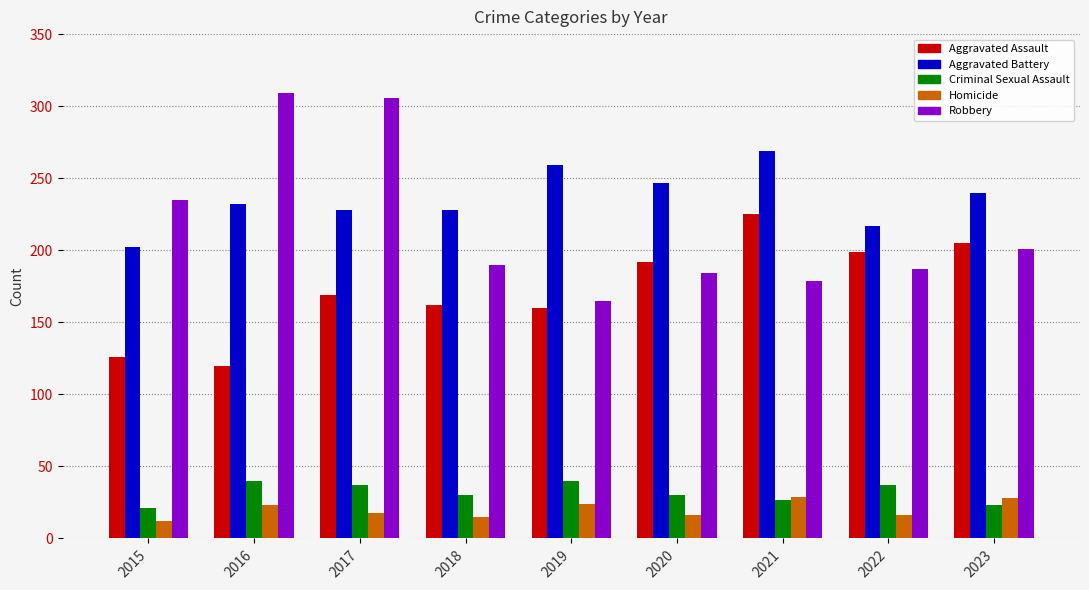

At 2017, list the series in order from smallest to largest.

Homicide, Criminal Sexual Assault, Aggravated Assault, Aggravated Battery, Robbery